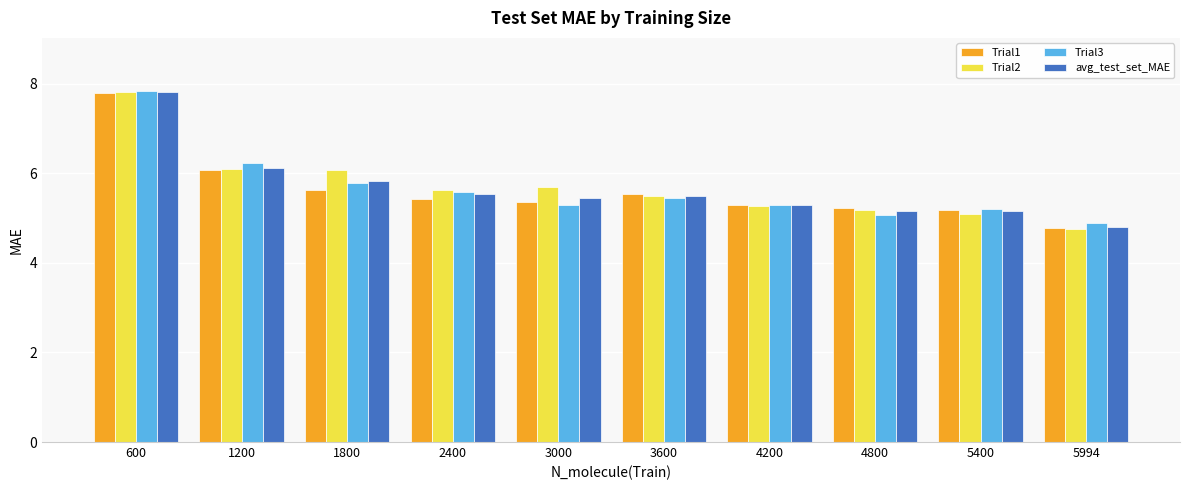

Is it true that Trial2 equals 10.2 at 3000?

False